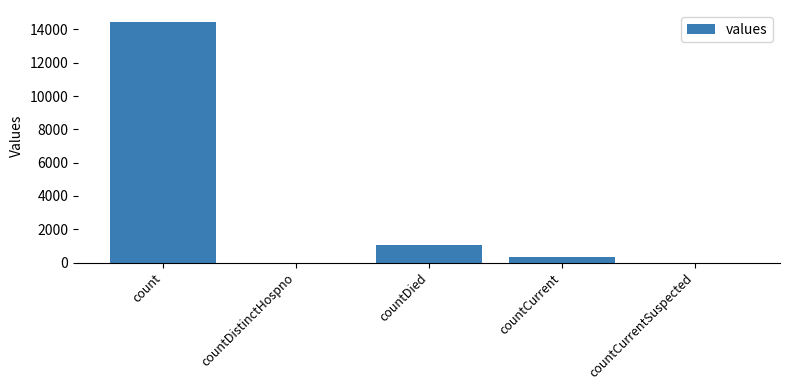

What is the sum of the values at countDistinctHospno and count?

14446